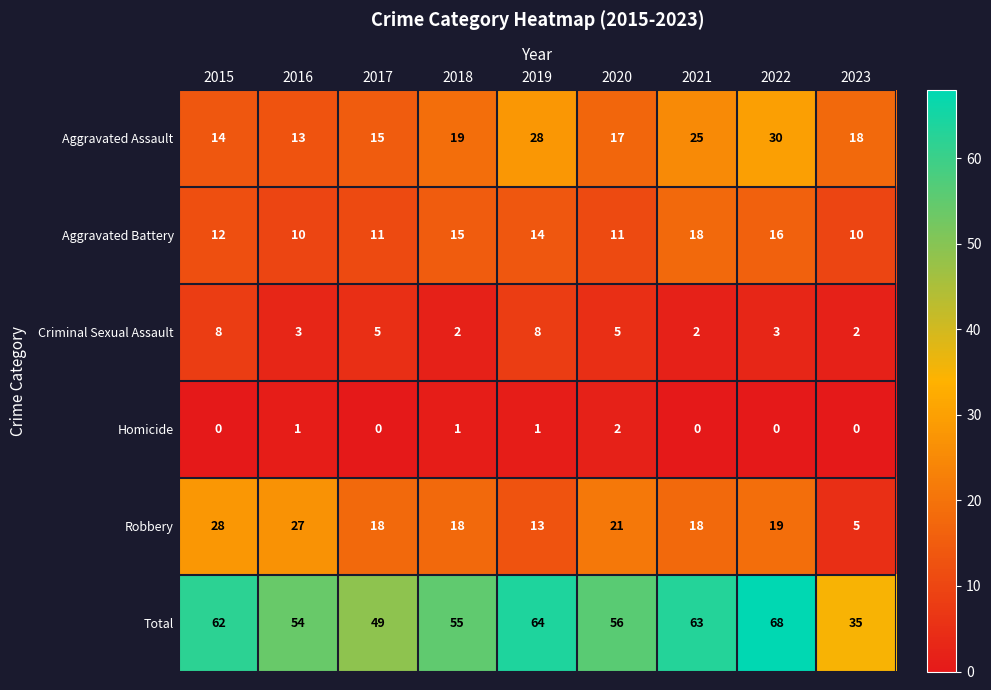

At which label does Homicide reach its peak?

2020